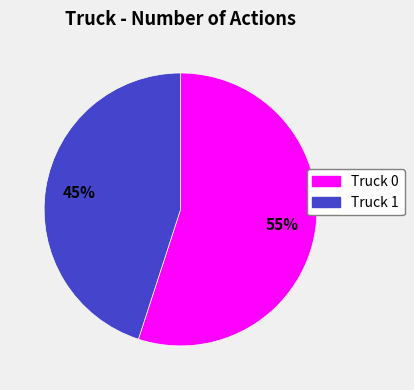

True or false: Truck 0 accounts for 55% of the total.

True